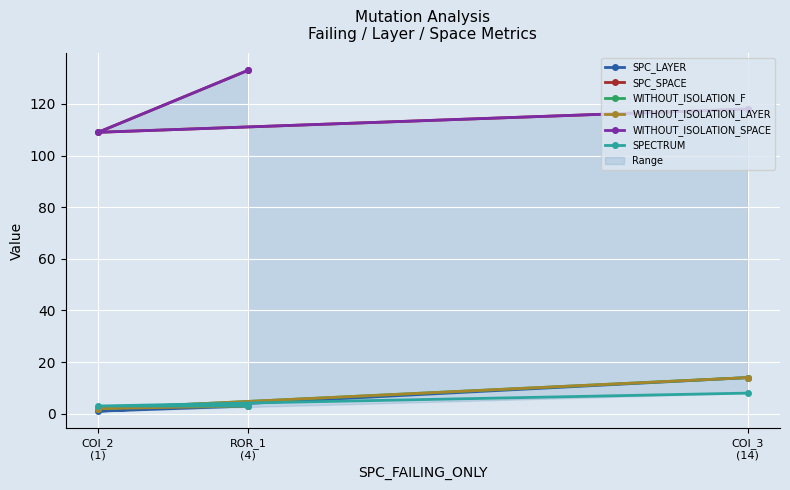

Is it true that WITHOUT_ISOLATION_LAYER equals 5 at ROR_1
(4)?

False